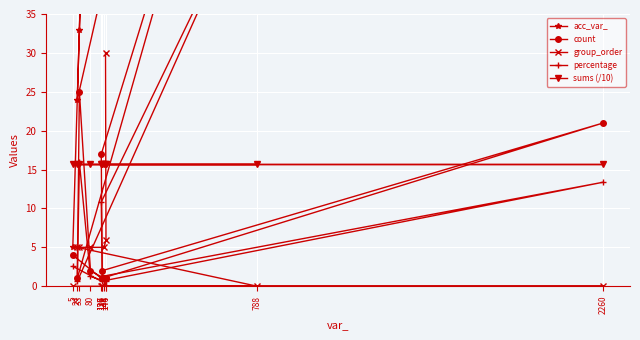

What is the total value across all series at 126?

169.5